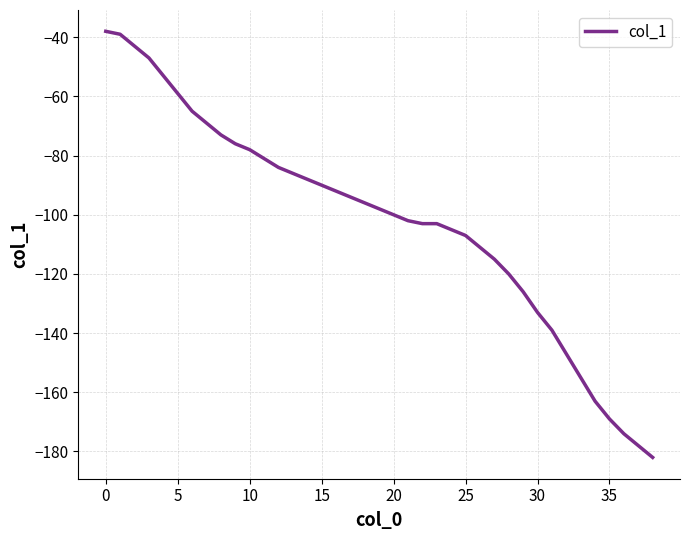

How many categories are shown in the chart?

39